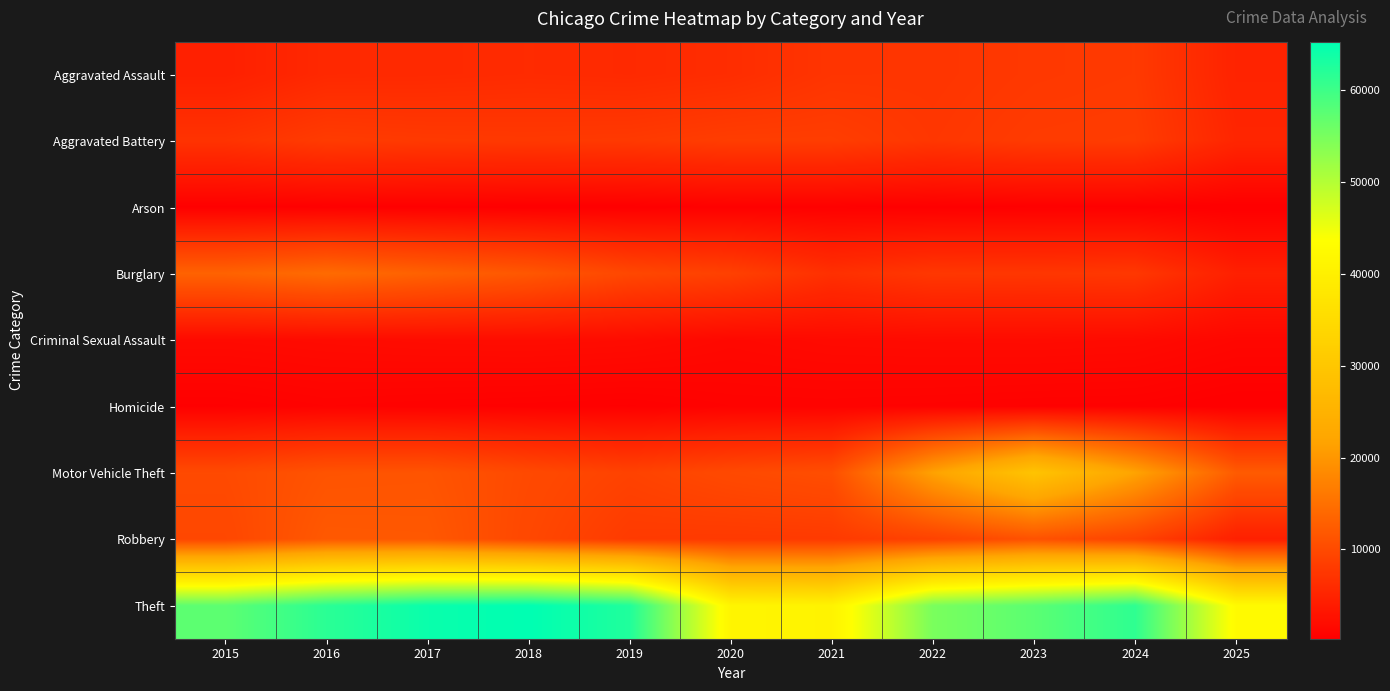

Which series has the largest total across all categories?

Theft